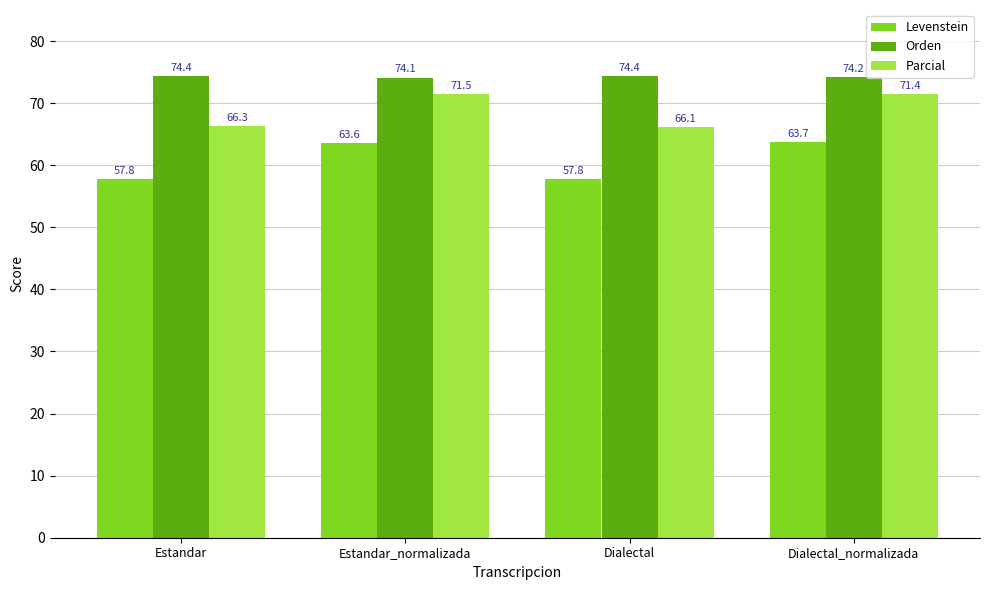

Reading left to right, transcribe all the data shown in this chart.

Levenstein: 57.8	63.6	57.8	63.7
Orden: 74.4	74.1	74.4	74.2
Parcial: 66.3	71.5	66.1	71.4